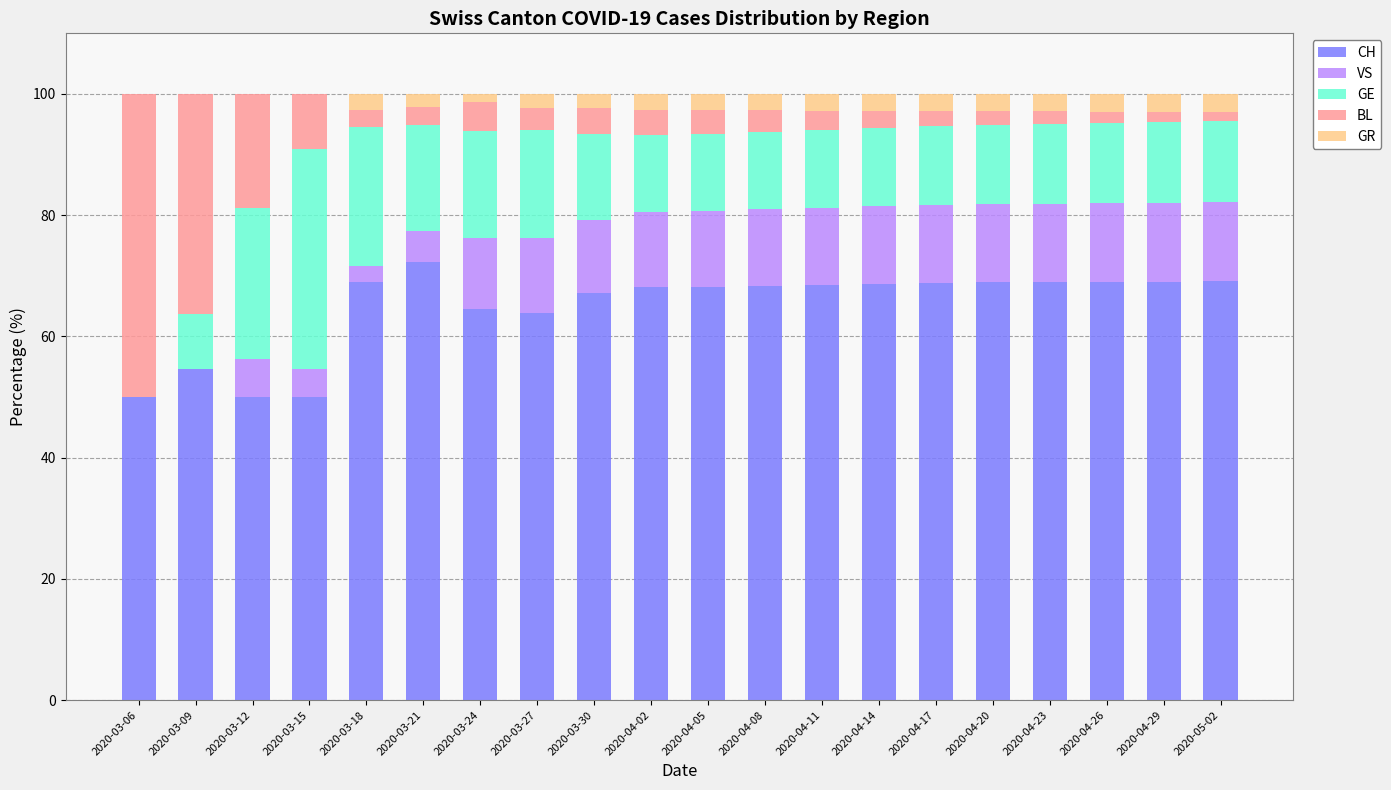

What is the total value across all series at 2020-04-14?

100.0